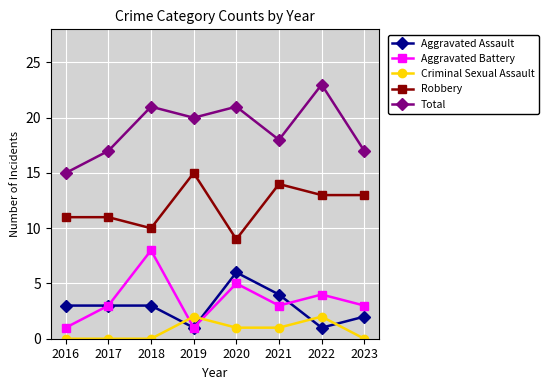

How many data points does each series have?

8